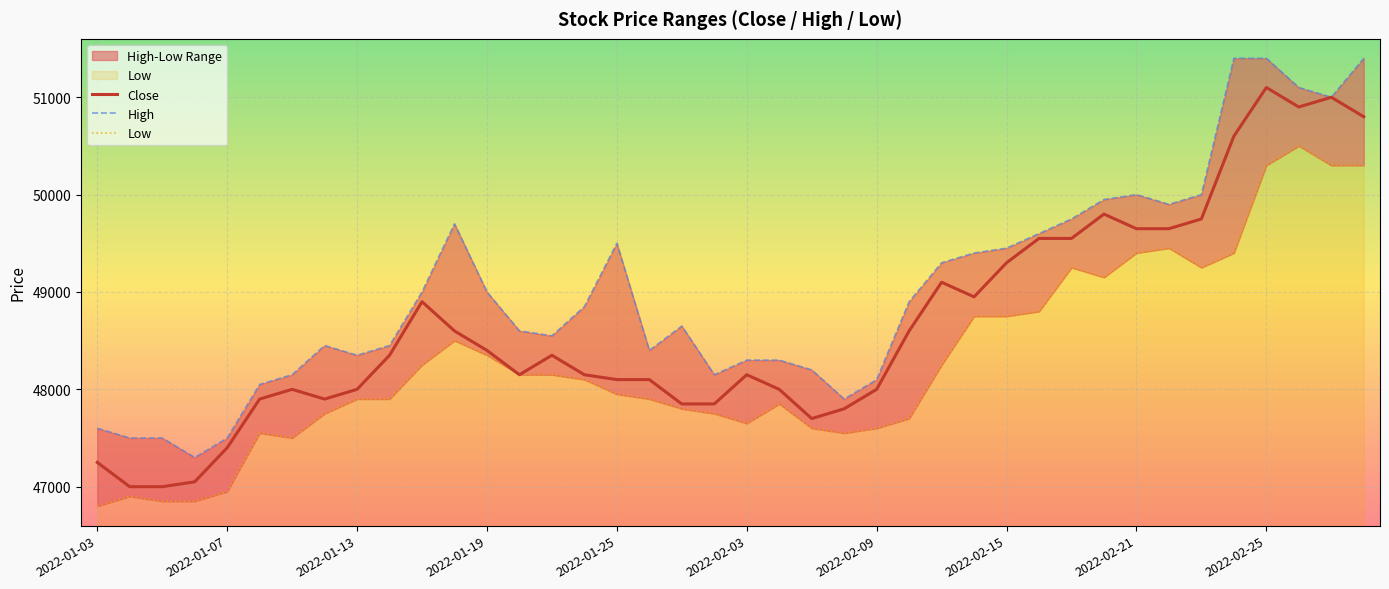

In Low, how many points are lower than both neighbors (excluding endpoints)?

5